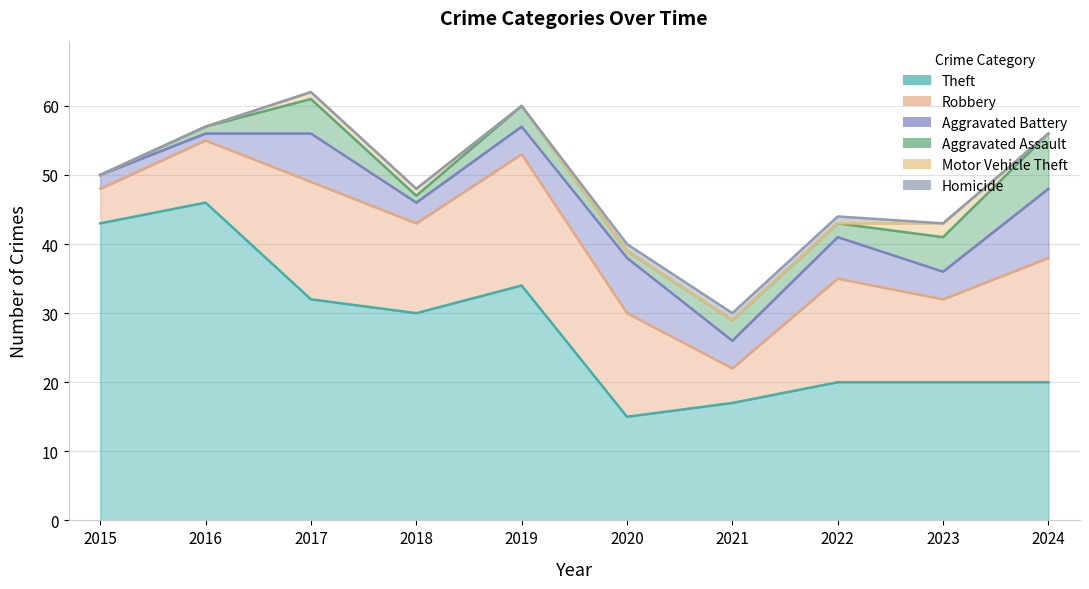

Does the chart have visible grid lines?

Yes